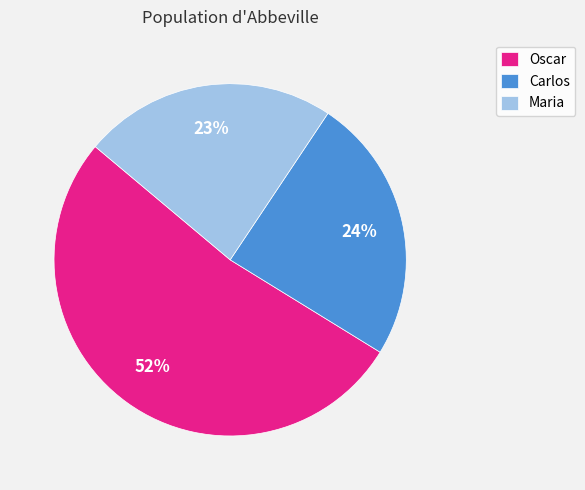

Which slice is the largest?

Oscar